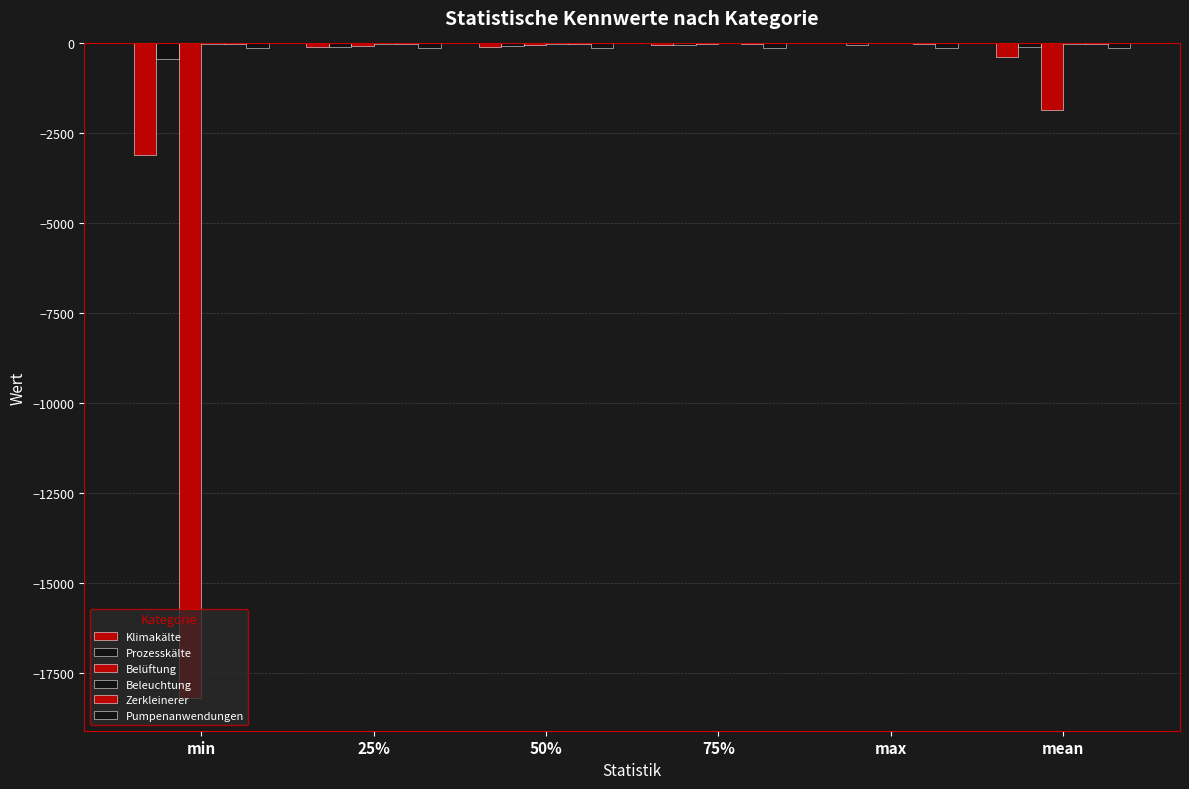

Which has a higher value, 50% or 25%?

50%